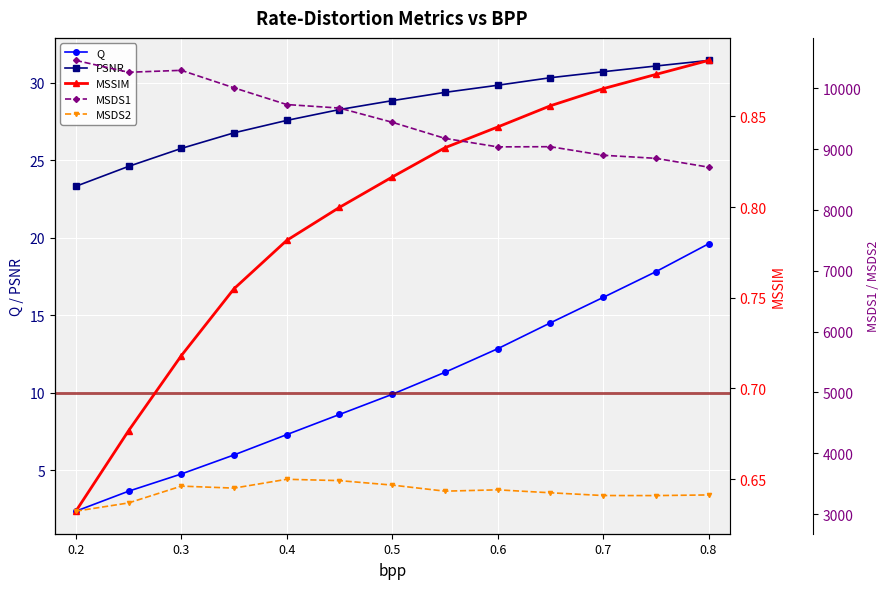

At how many categories does at least one series exceed 1052?

13